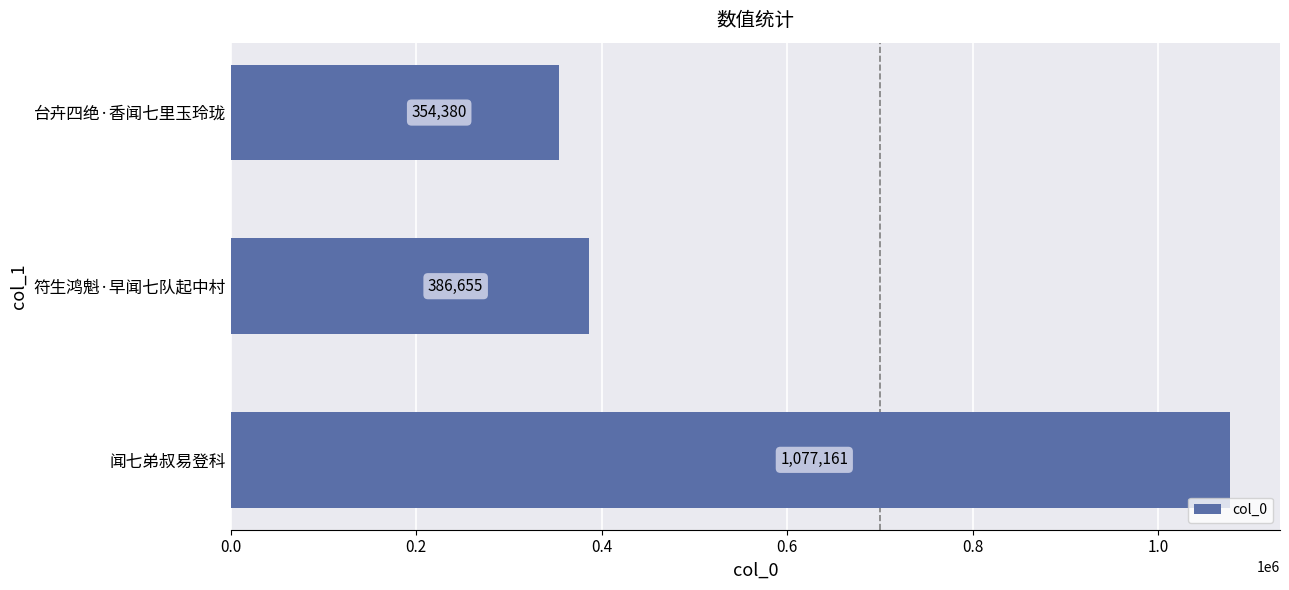

List the labels in order of value, largest first.

闻七弟叔易登科, 符生鸿魁·早闻七队起中村, 台卉四绝·香闻七里玉玲珑